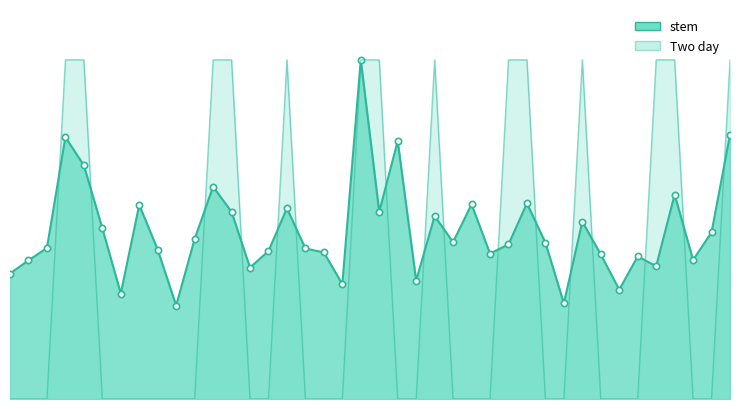

What are all the series names shown in the legend?

stem, Two day